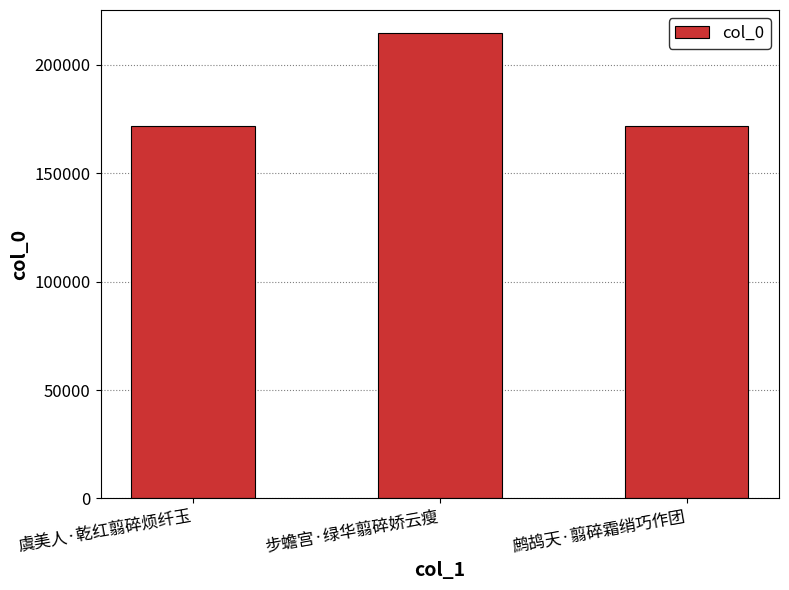

What is the smallest value displayed?

171629